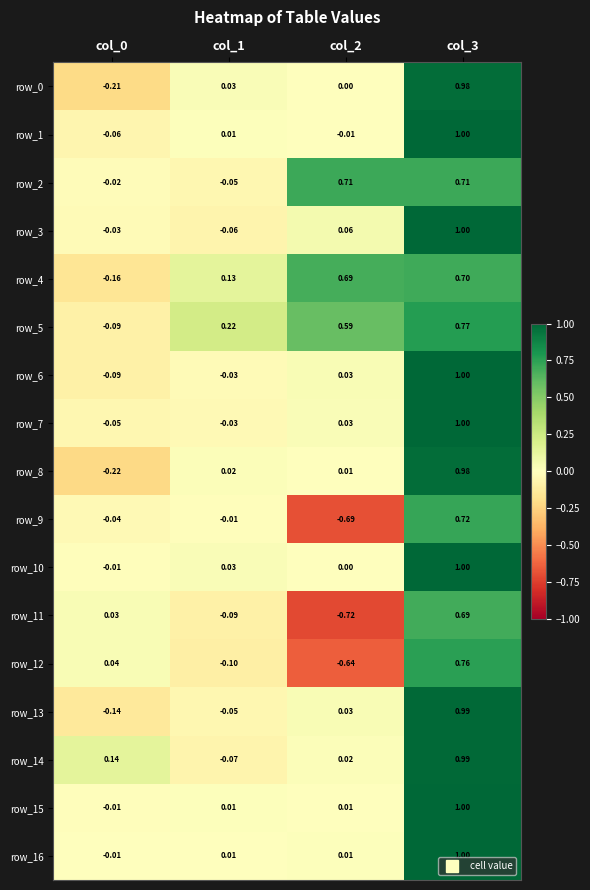

Is the value of row_7 at col_0 greater than the value of row_11 at col_2?

Yes